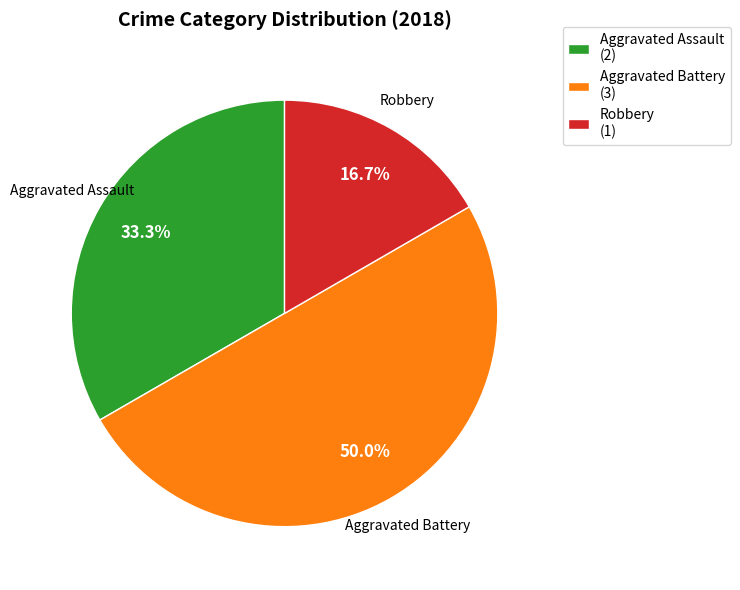

How many slices are in this pie chart?

3